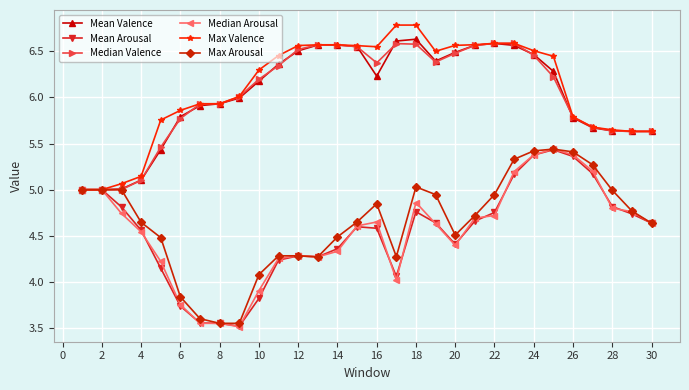

What is the minimum value for Median Arousal?

3.5